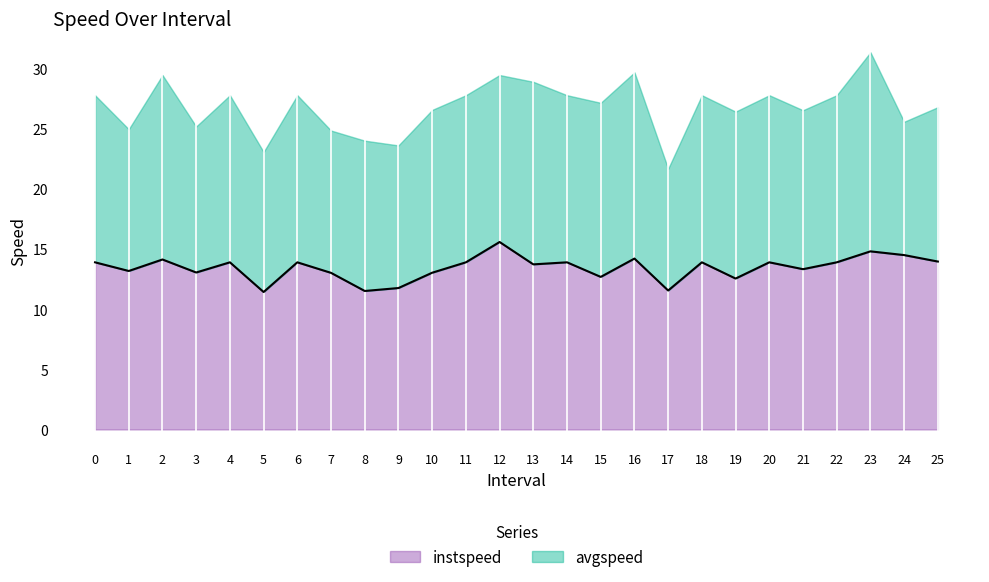

What is the highest value of the instspeed series?

15.6